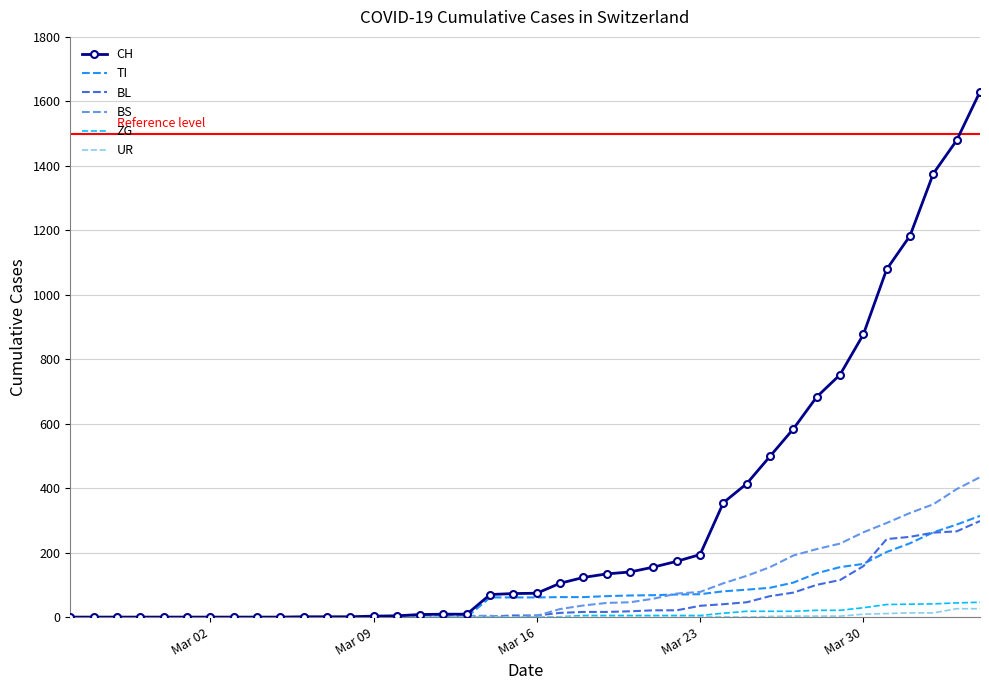

Which series has the widest spread of values?

CH